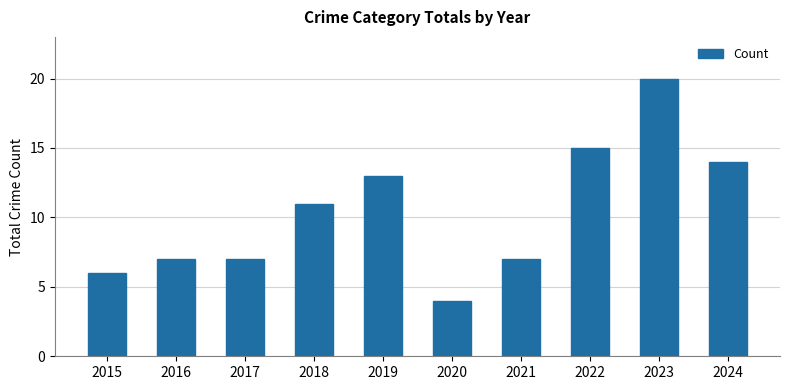

Does the chart contain stacked bars?

No